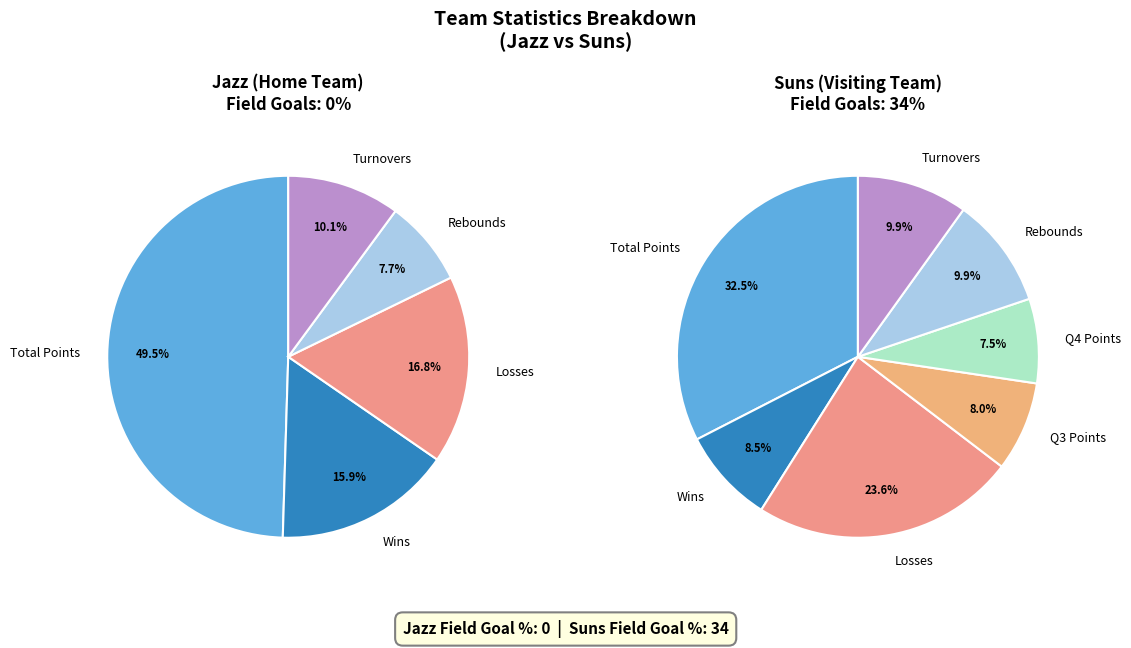

Which has a higher value, Jazz or Suns?

Suns